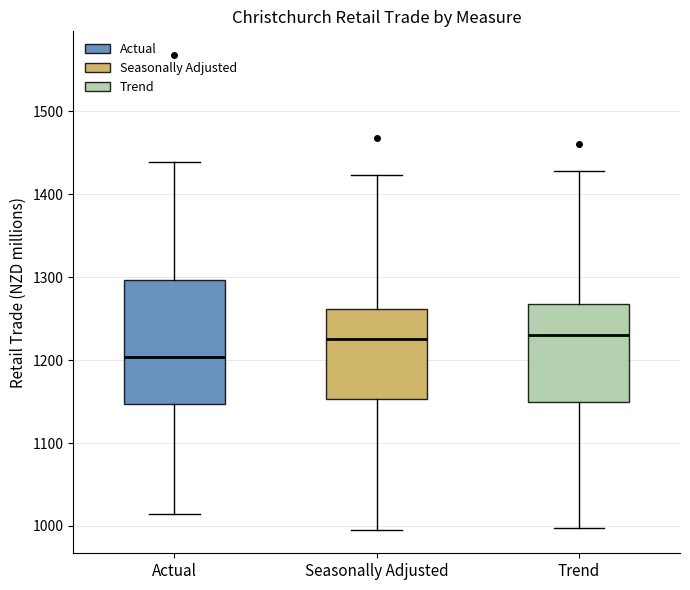

Reading left to right, read every box against the y-axis: the position of its median line, the range the box covers, and the ends of its whiskers. The values are not printed on the chart, so give them approximately, as read against the axis.

Actual: median 1200, box 1150 to 1300, whiskers 1010 to 1440
Seasonally Adjusted: median 1230, box 1150 to 1260, whiskers 1000 to 1420
Trend: median 1230, box 1150 to 1270, whiskers 1000 to 1430